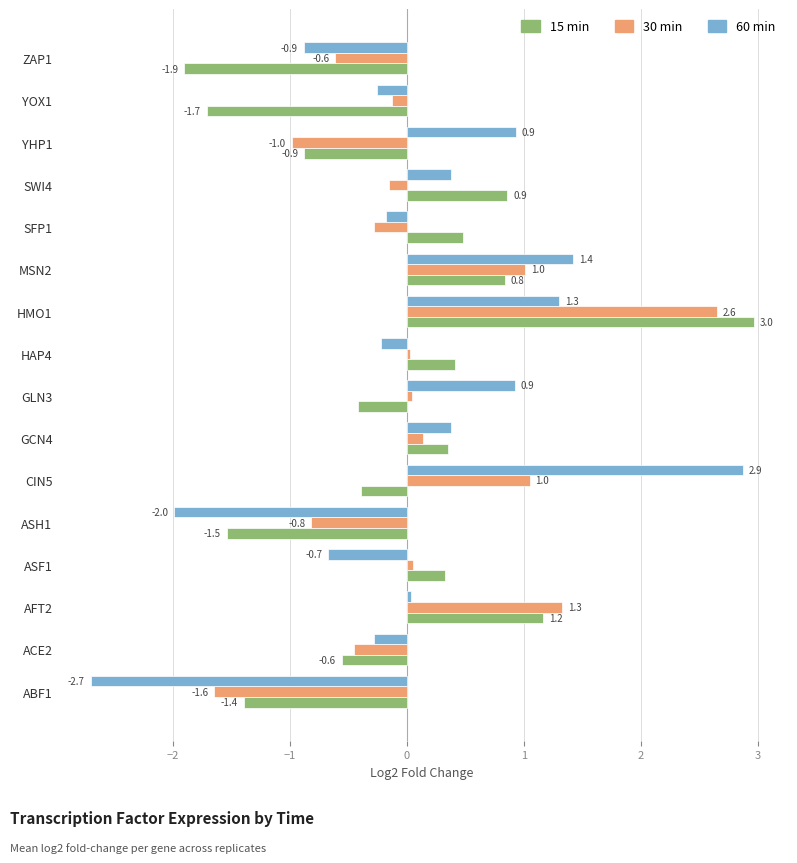

How many values in the 60 min series are below 0?

8